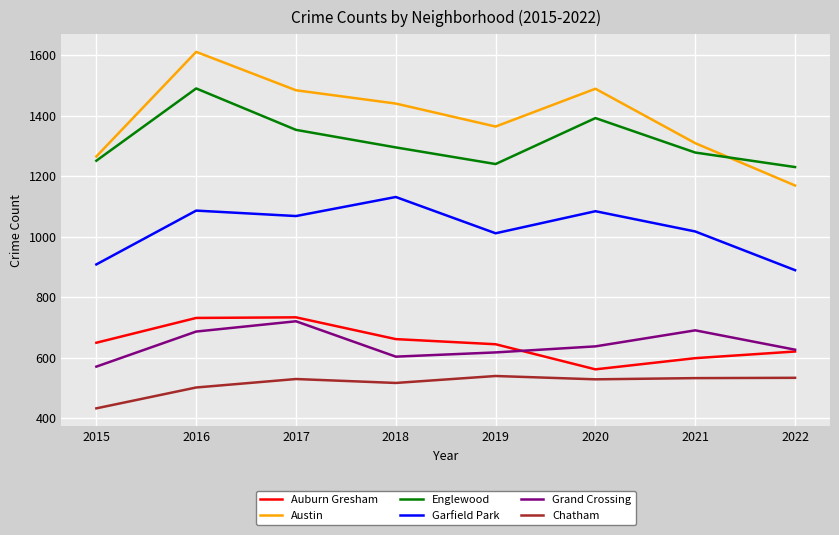

What is the difference between the Chatham values at 2016 and 2020?

27